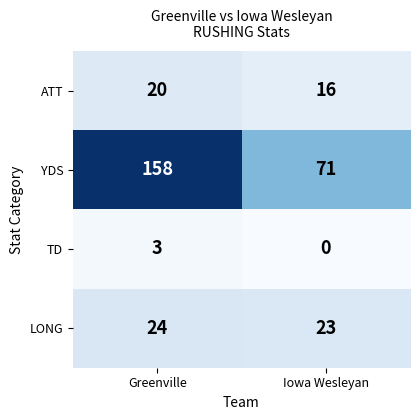

Reading right to left, what are all the values shown in this chart?

ATT: Iowa Wesleyan=16	Greenville=20
YDS: Iowa Wesleyan=71	Greenville=158
TD: Iowa Wesleyan=0	Greenville=3
LONG: Iowa Wesleyan=23	Greenville=24